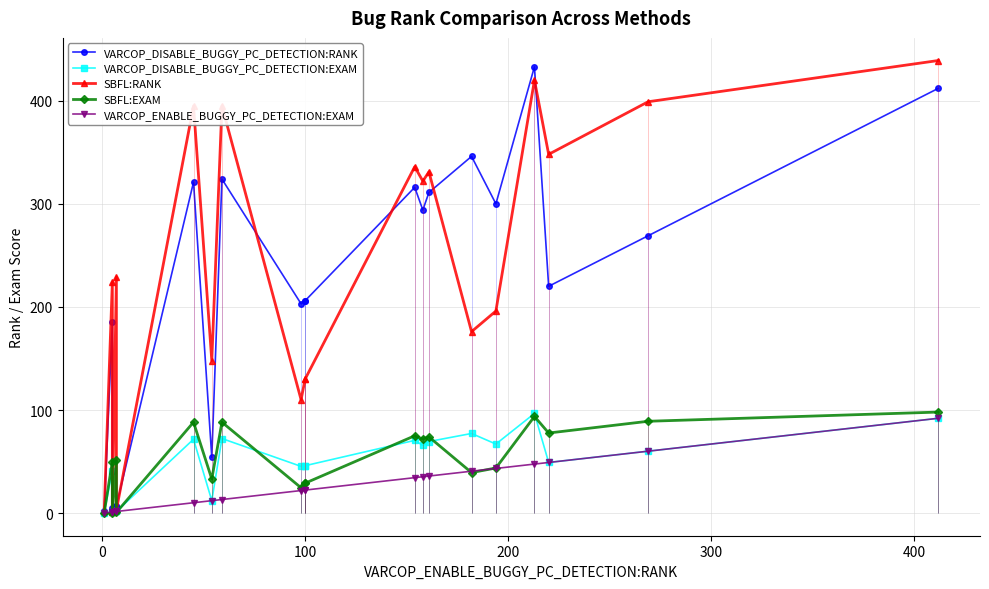

Which series has the largest total across all categories?

SBFL:RANK